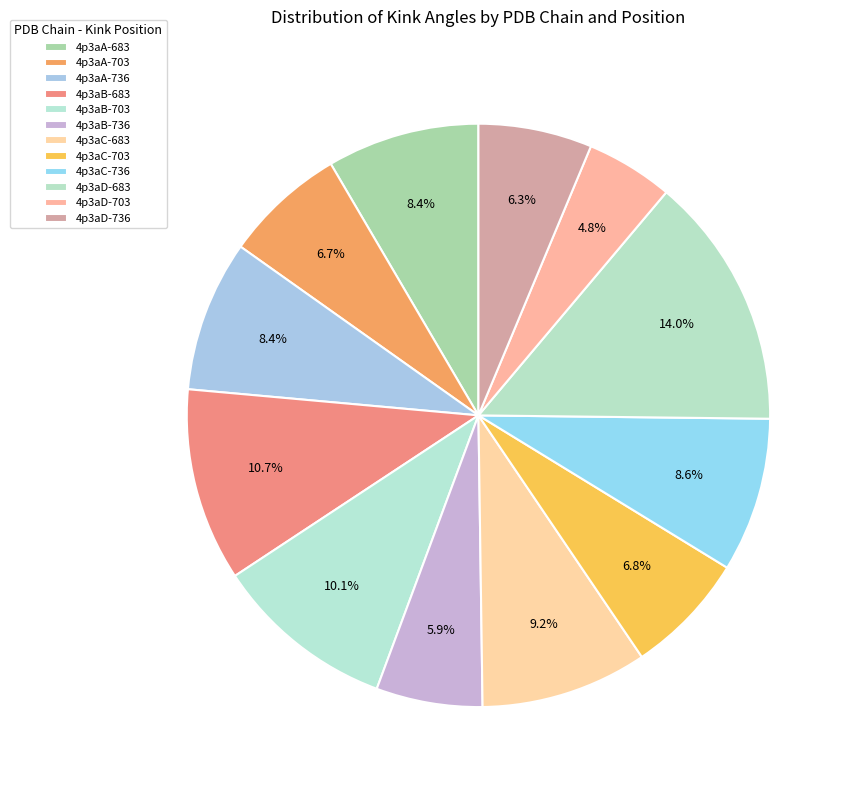

How many slices are in this pie chart?

12